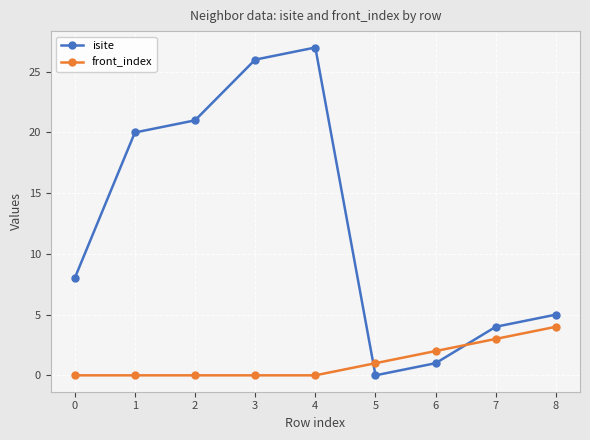

True or false: isite has more than 2 interior local peaks.

False